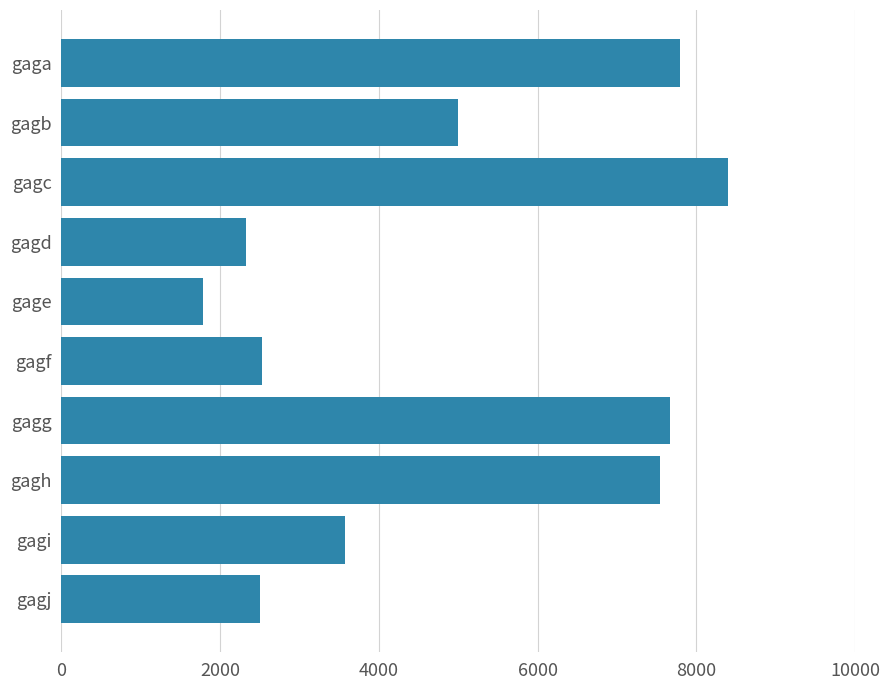

What is the approximate value at gagg?

7665